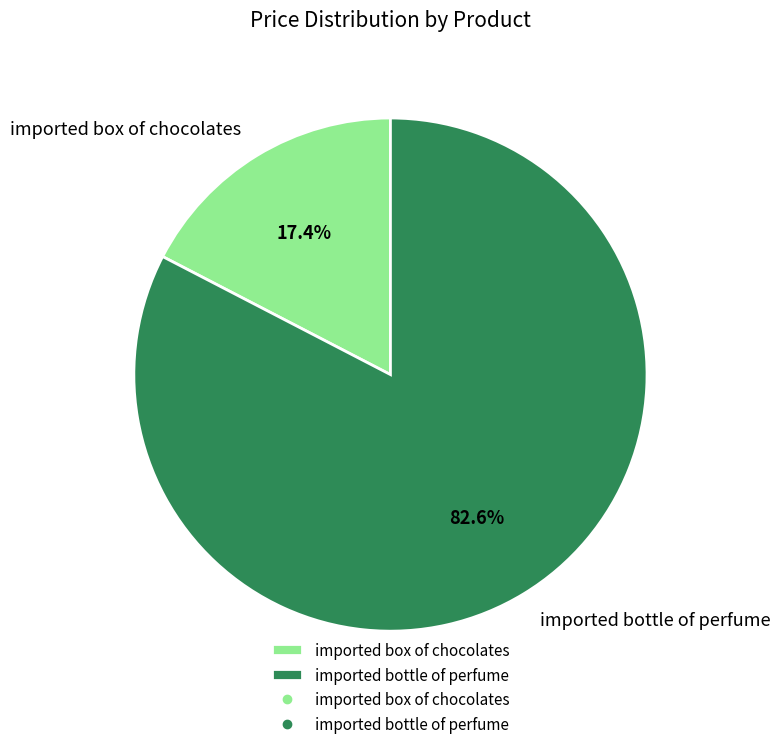

The imported bottle of perfume slice represents 83% of the pie. True or false?

True